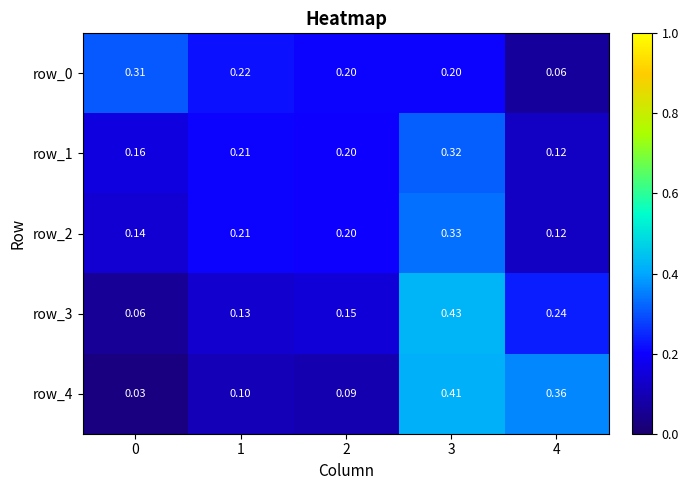

What is the total value across all series at 0?

0.7